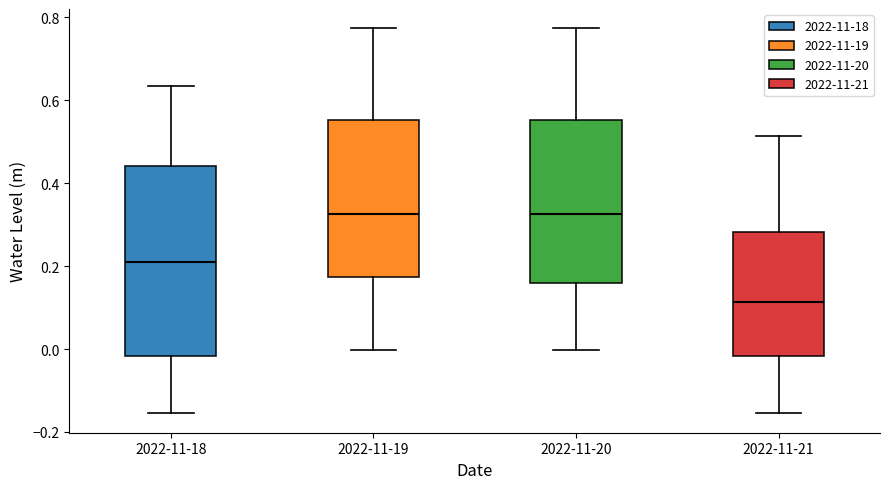

Which box is the tallest, from its lower edge to its upper edge?

2022-11-18